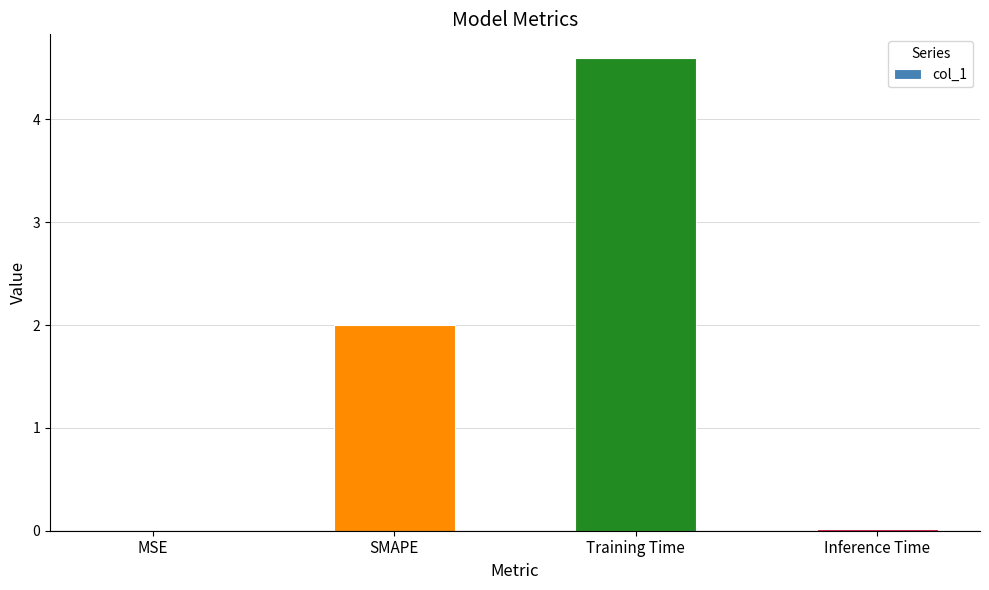

What is the maximum value shown in the chart?

4.6